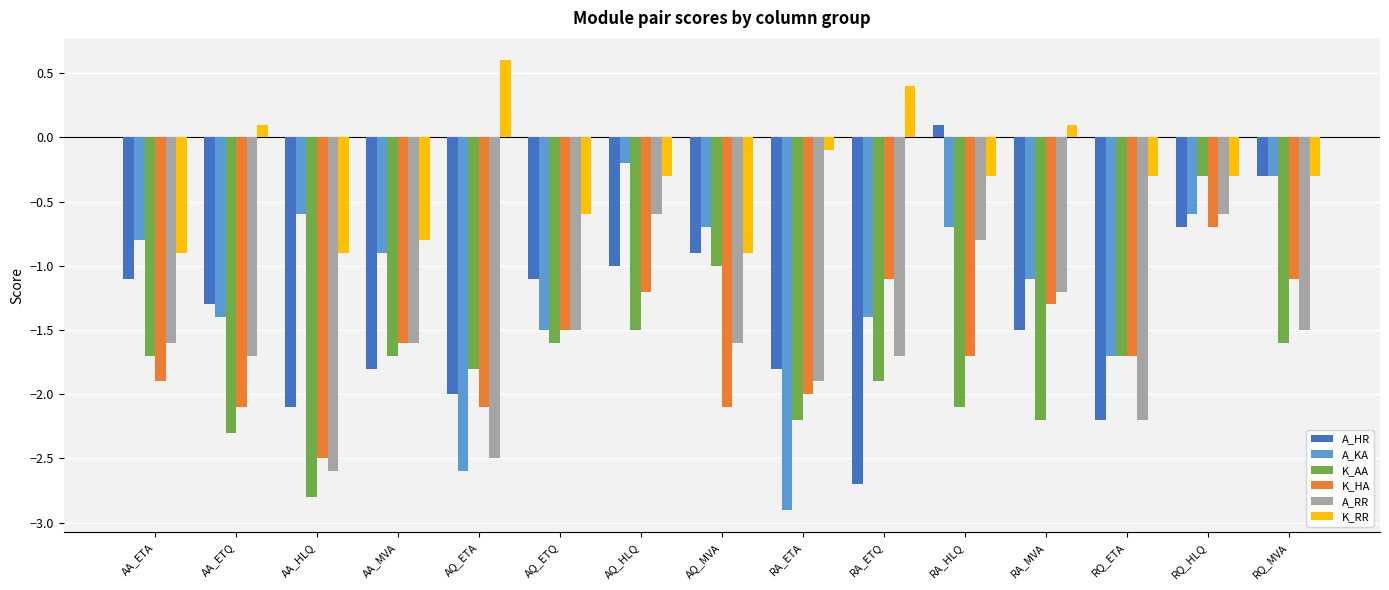

Which series has the largest range (max minus min)?

A_HR